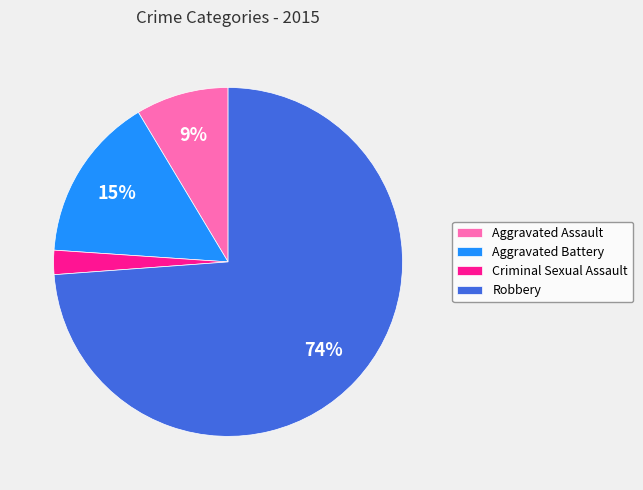

What is the majority slice?

Robbery